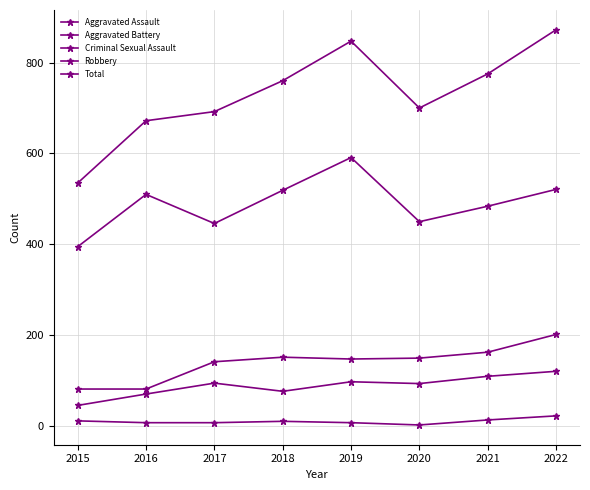

Where is the first local maximum for Total?

2019